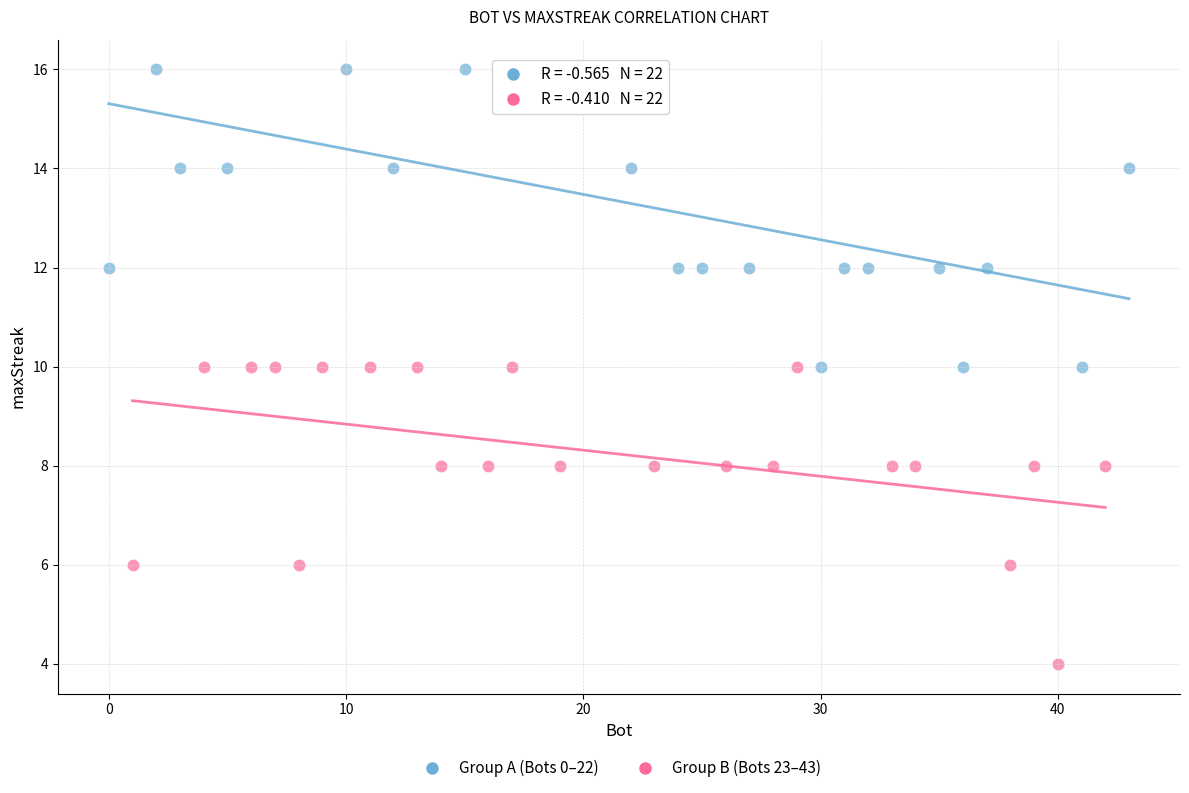

Which series contains the lowest Y value?

Group B (Bots 23–43)